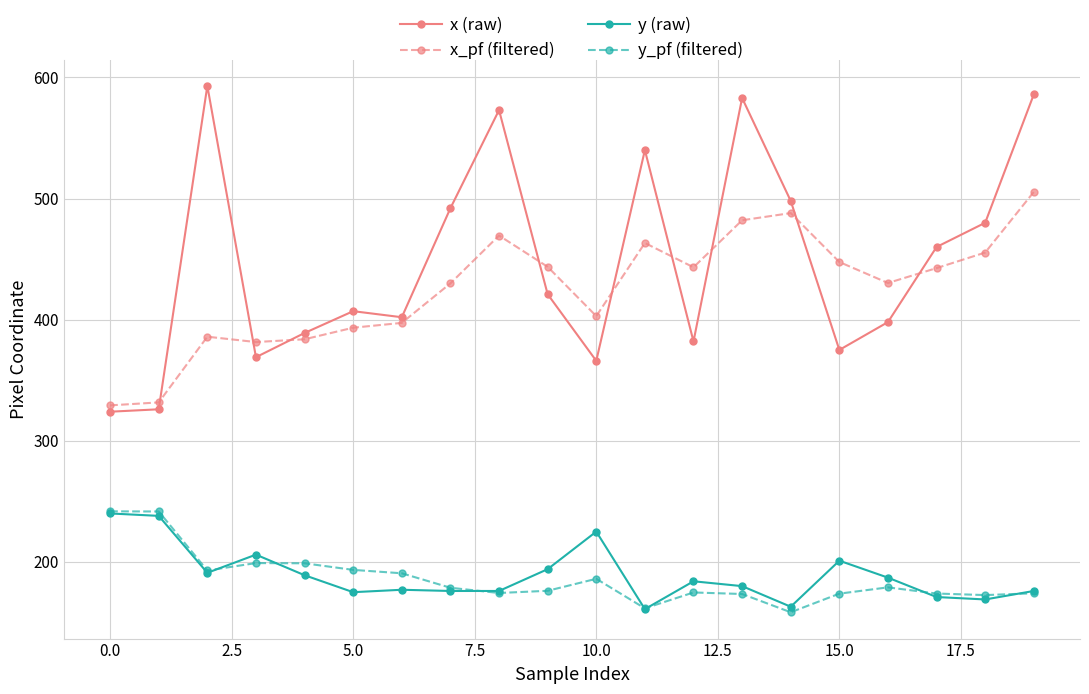

In y (raw), how many points are higher than both neighbors (excluding endpoints)?

5